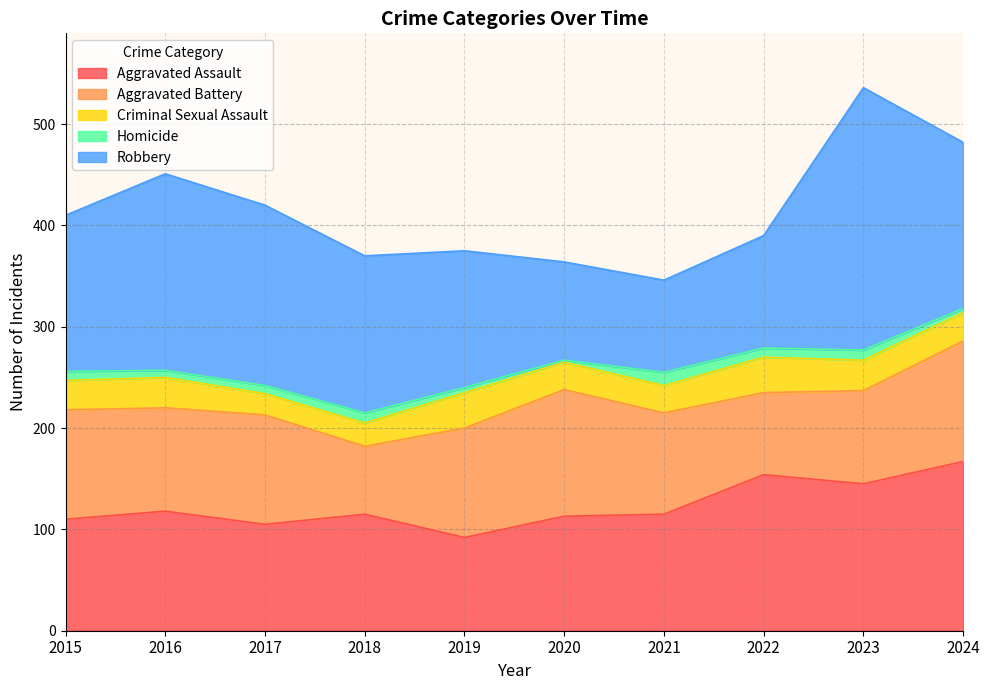

In Aggravated Assault, how many points are lower than both neighbors (excluding endpoints)?

3